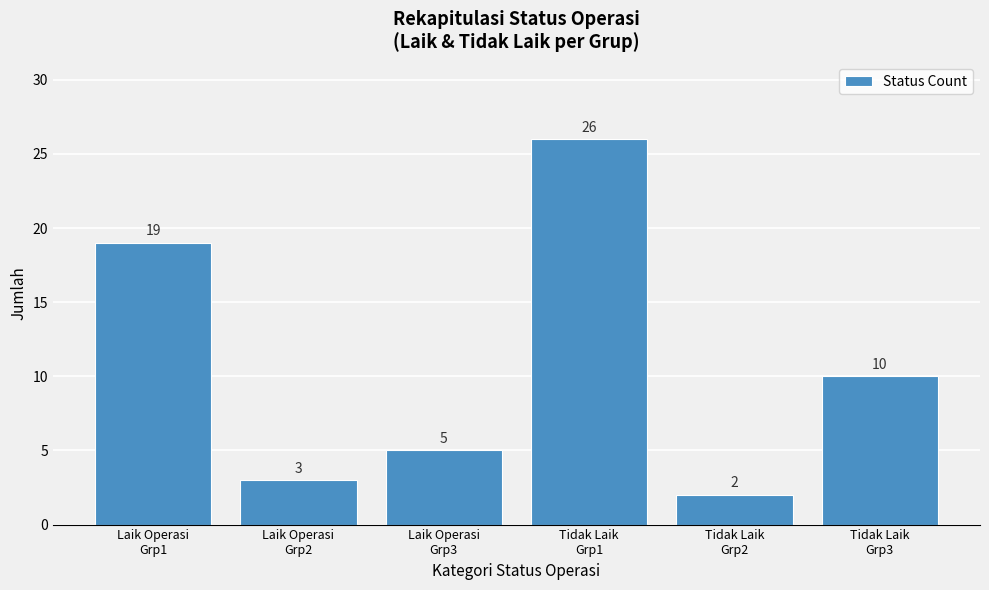

Reading left to right, what are all the values shown in this chart?

19	3	5	26	2	10